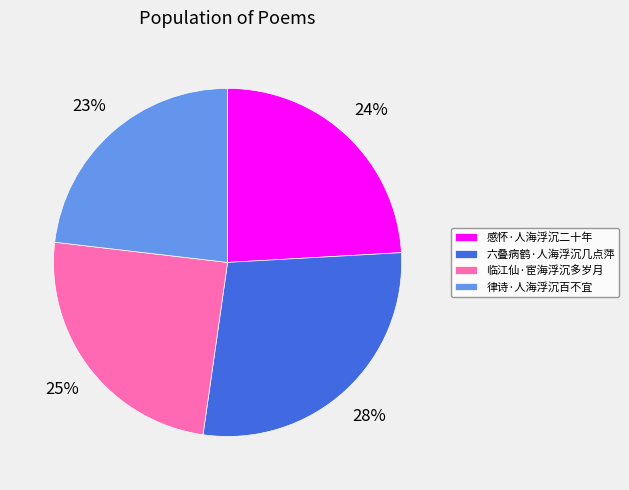

How many slices are in this pie chart?

4